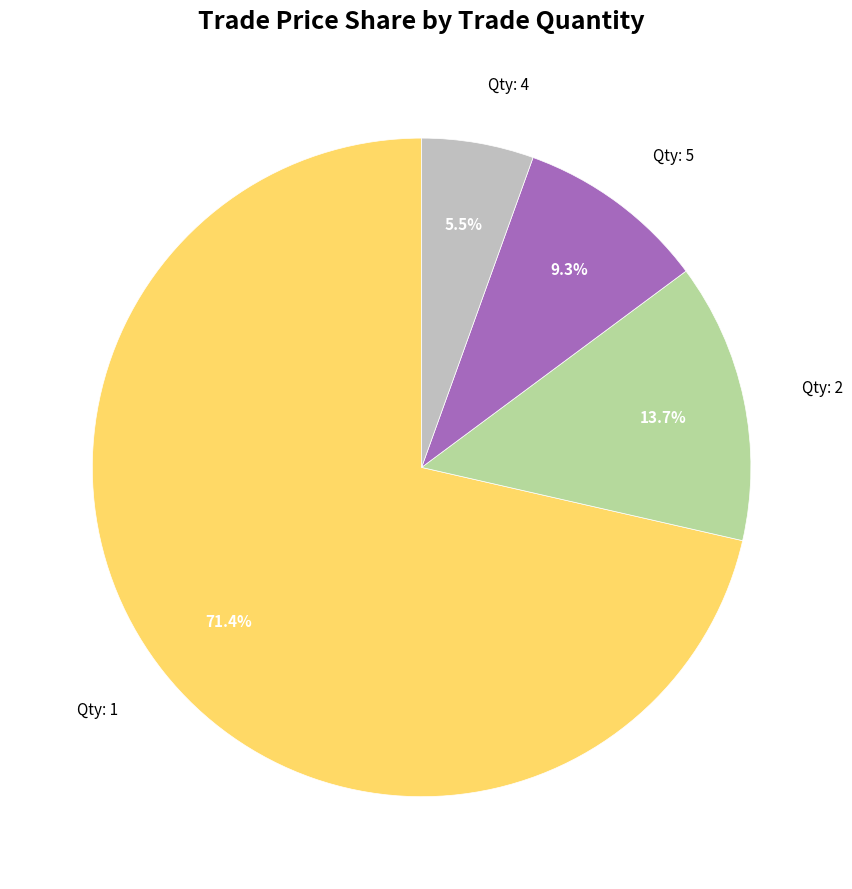

What percentage do Qty: 5 and Qty: 1 together represent?

80.8%